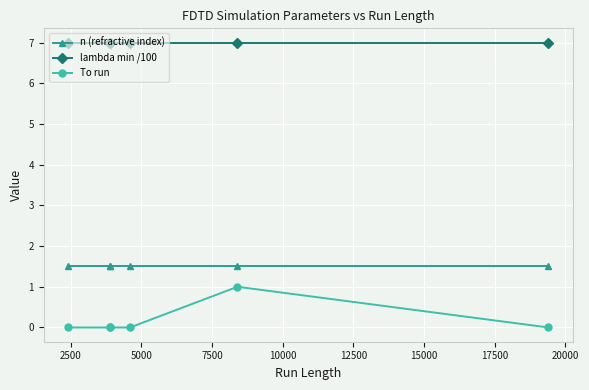

Which series changed the most between 2500 and 10000?

To run